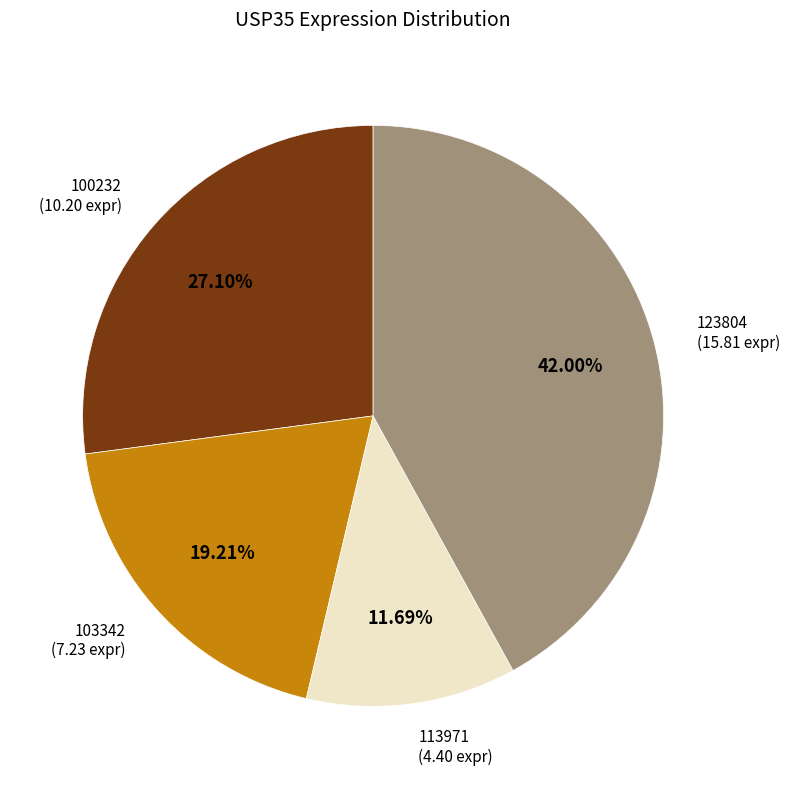

Is there a majority slice in this chart?

No